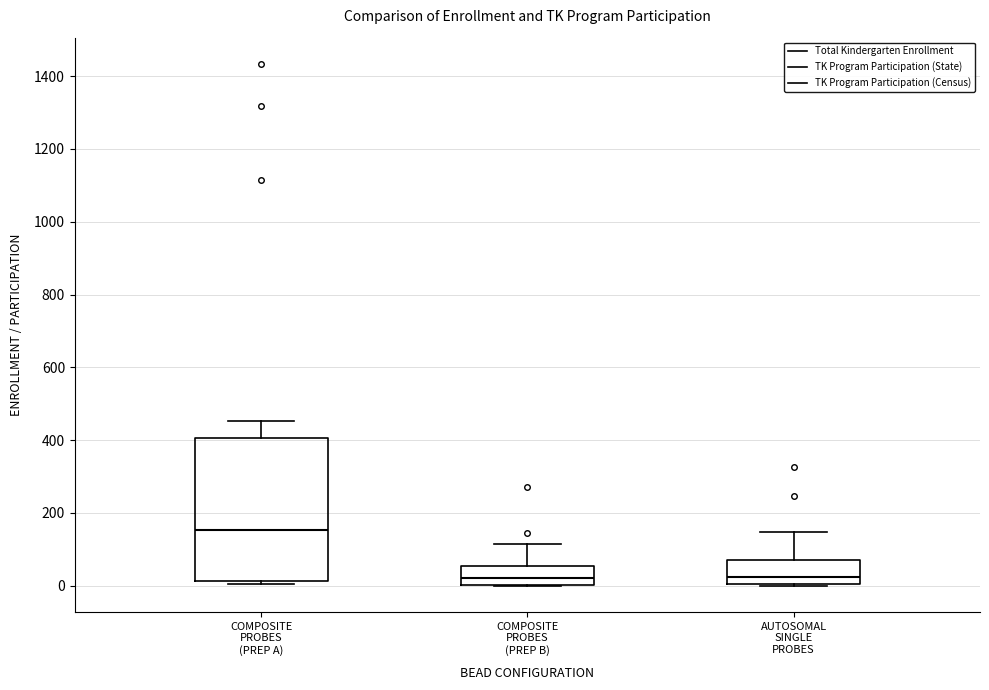

Which box has the highest median line?

COMPOSITE PROBES (PREP A)